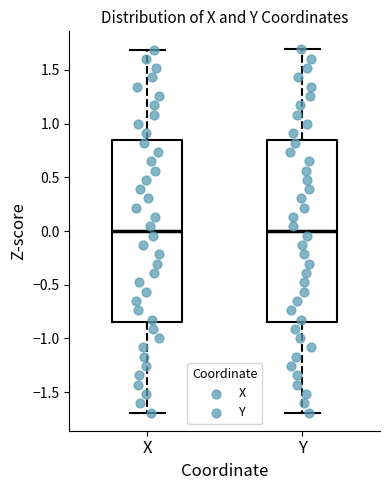

Where does the upper whisker of the box for Y end on the y-axis? The values are not printed on the chart, so give them approximately, as read against the axis.

1.70